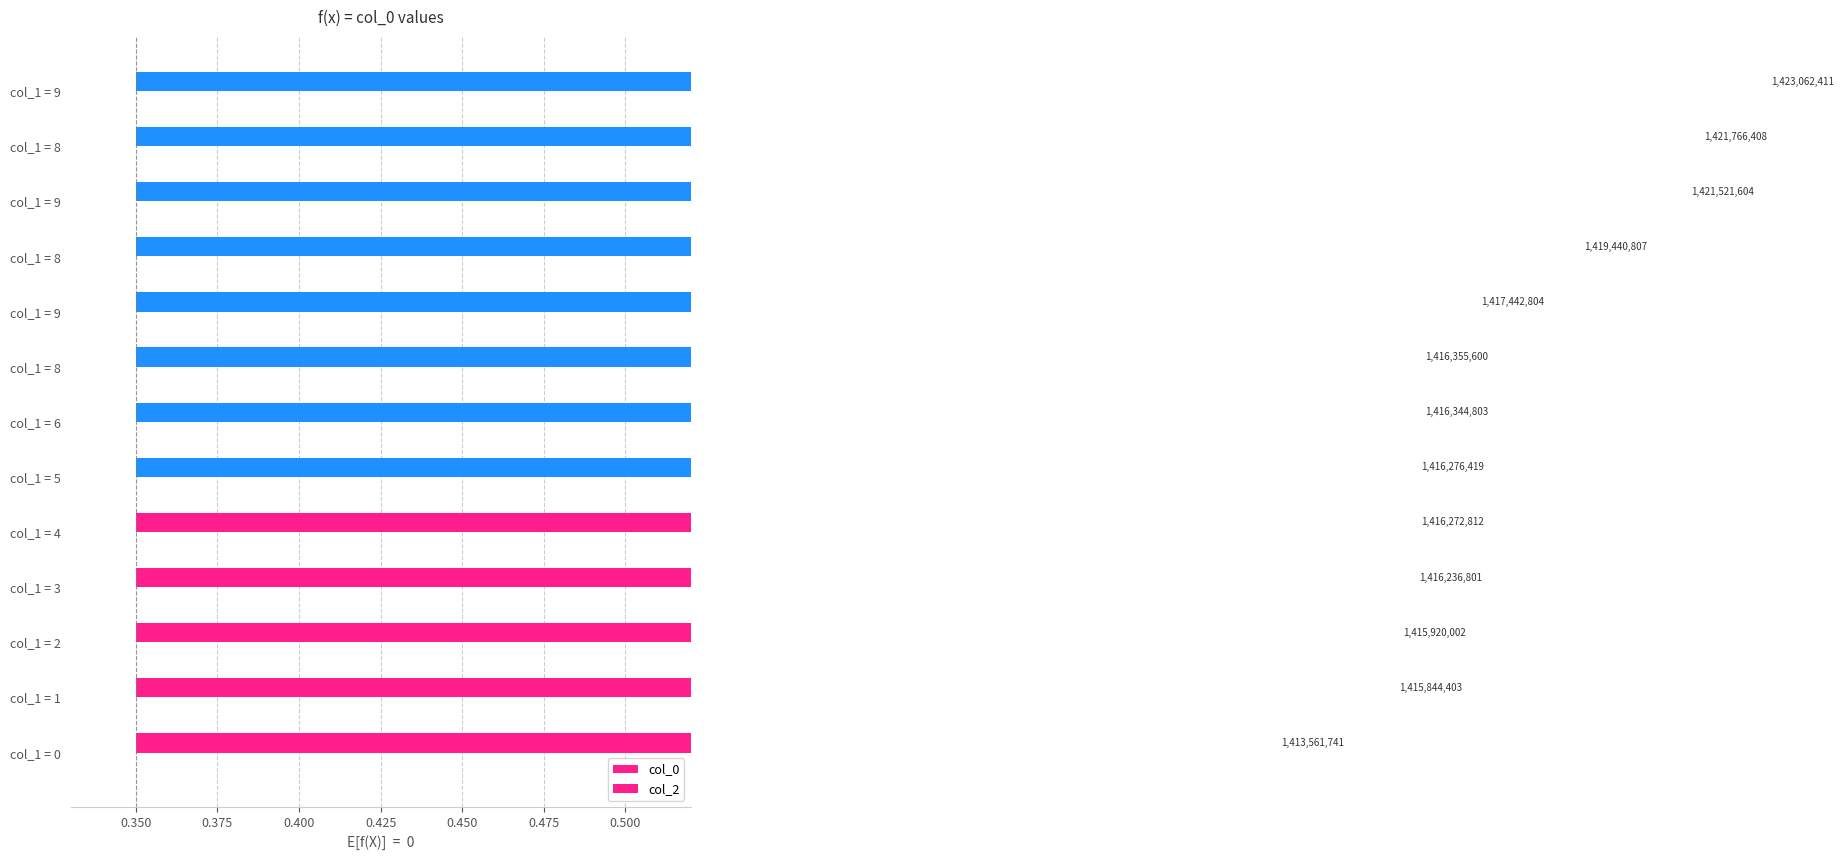

Count the number of data series in this chart.

2